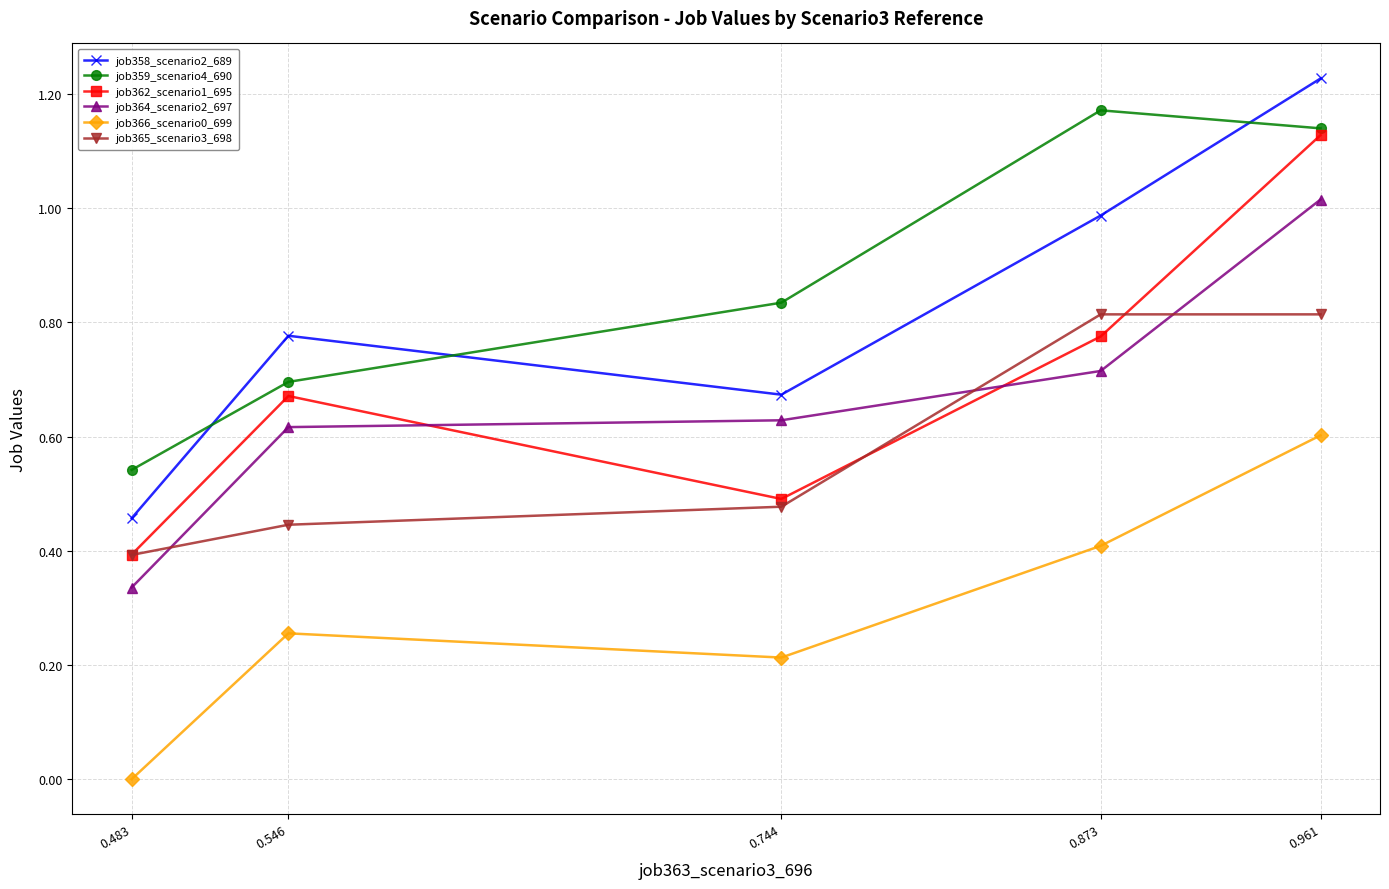

At 0.873, list the series in order from largest to smallest.

job359_scenario4_690, job358_scenario2_689, job365_scenario3_698, job362_scenario1_695, job364_scenario2_697, job366_scenario0_699